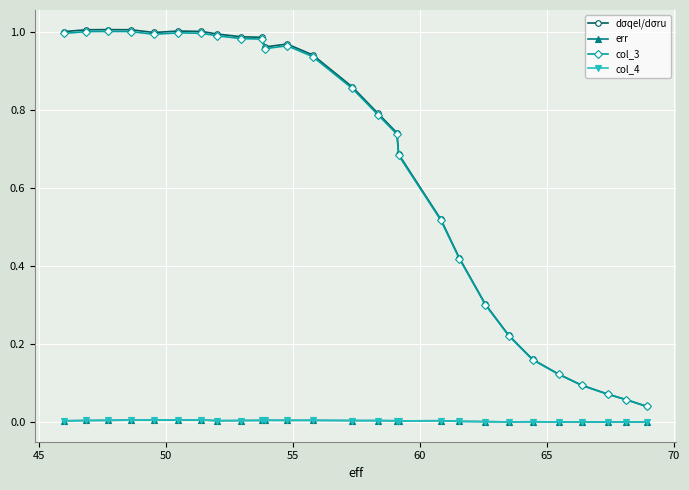

True or false: dσqel/dσru and col_3 cross at least once.

False